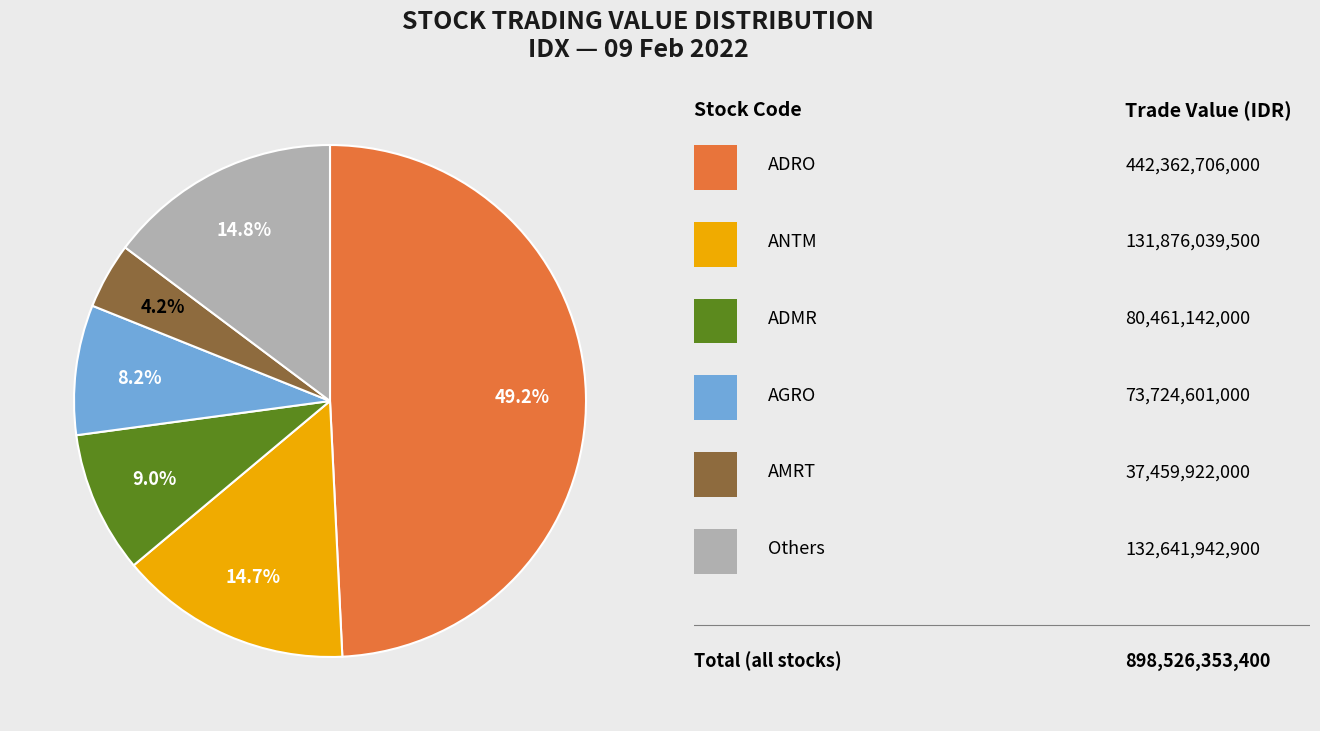

Count the number of slices in the pie.

6